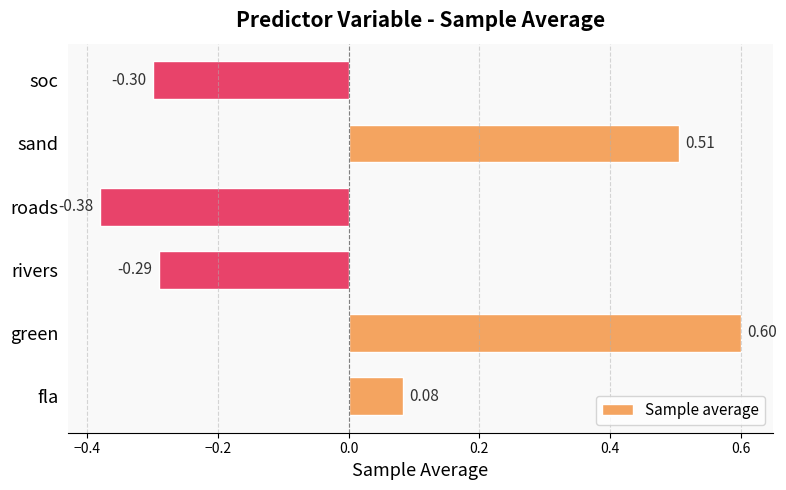

What is the difference between the second highest and second lowest values?

0.8